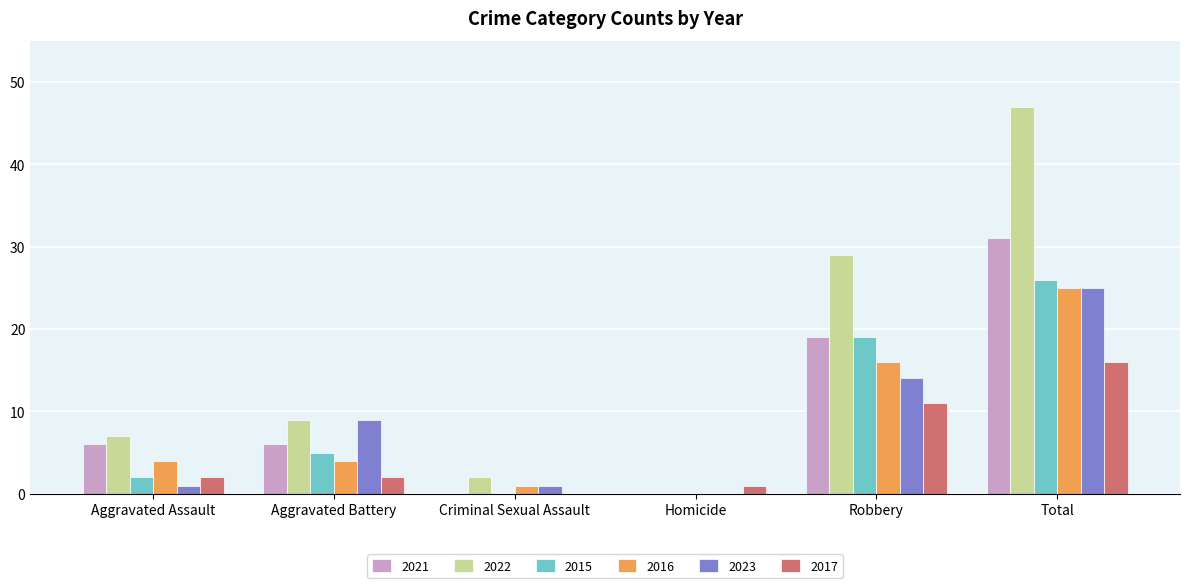

Is the value of 2015 at Total greater than the value of 2016 at Aggravated Assault?

Yes